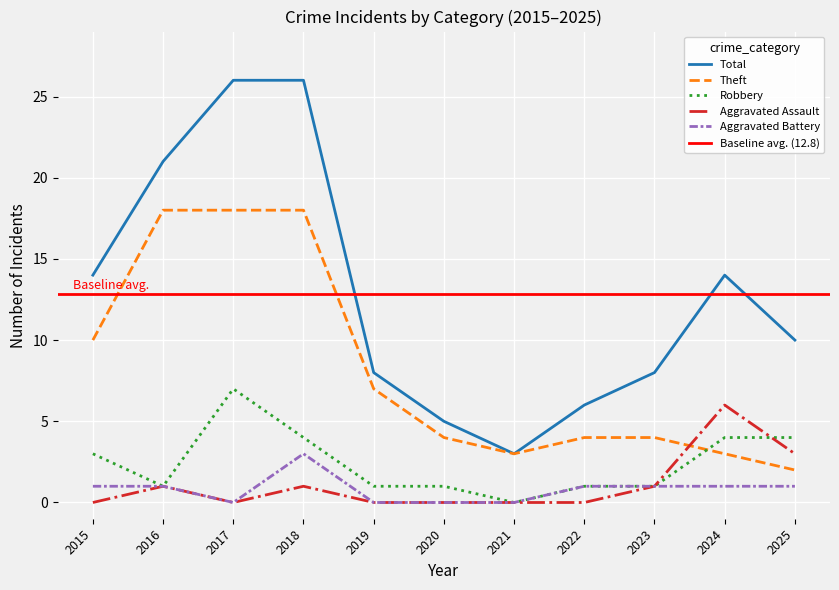

At how many categories does at least one series exceed 7?

8